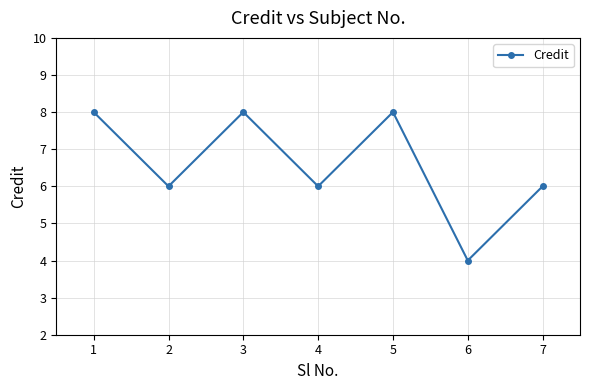

True or false: there are more than 0 points higher than both neighbors.

True